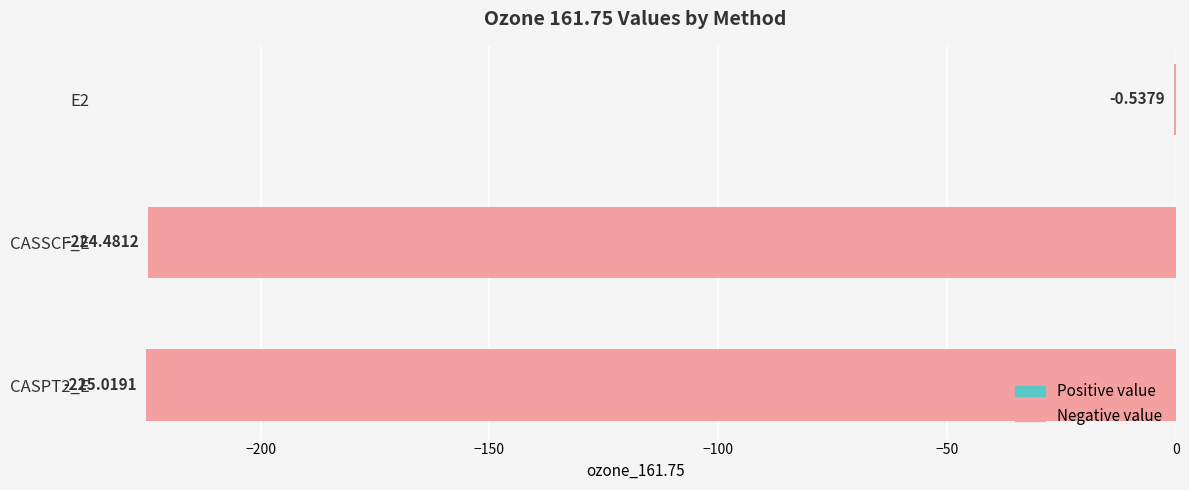

Which has a higher value, CASSCF_E or E2?

E2